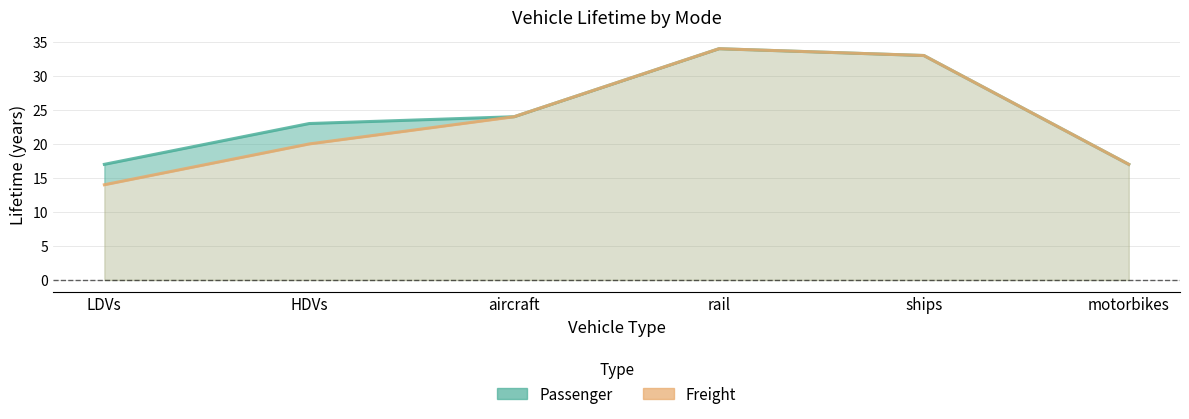

At which category is the sum across all series the highest?

rail